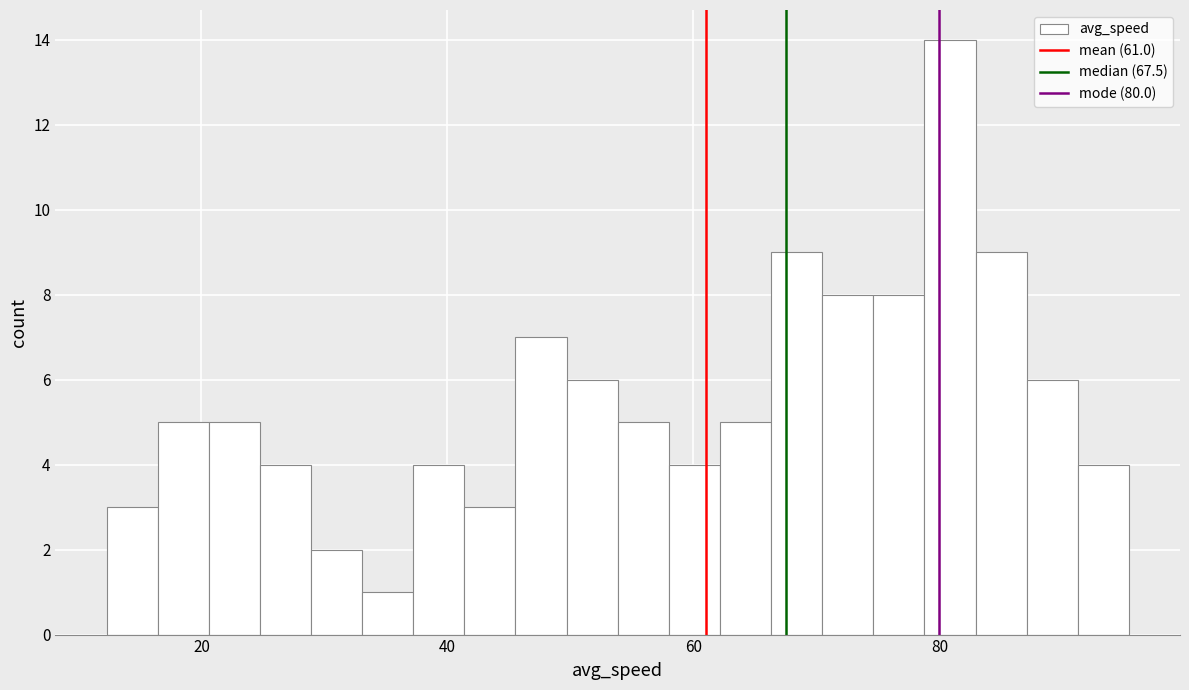

Around what value on the x-axis is the tallest bar? Give the approximate position of its centre, as read against the axis.

80